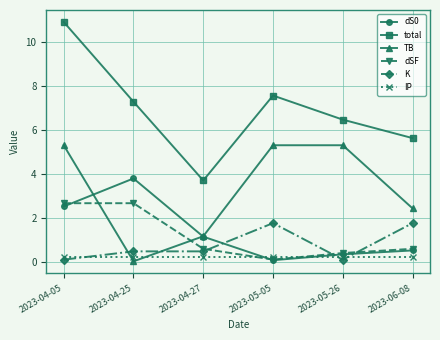

How many lines are shown in the chart?

6